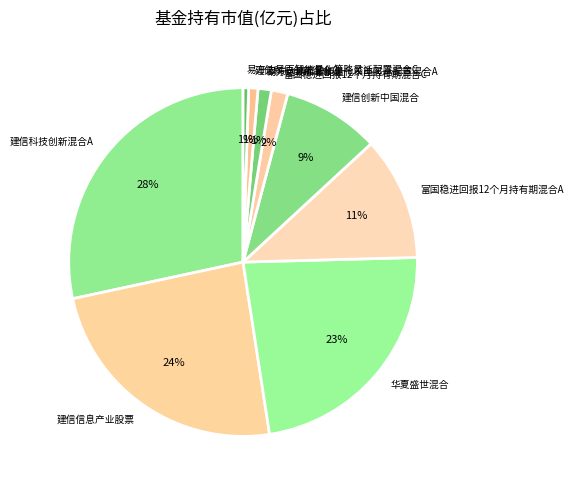

Is the sum of 建信科技创新混合C and 建信科技创新混合A greater than half?

No